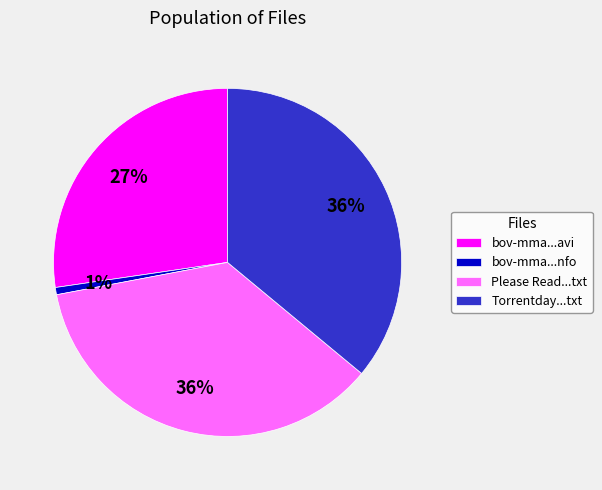

Is there any slice that represents more than half of the pie?

No